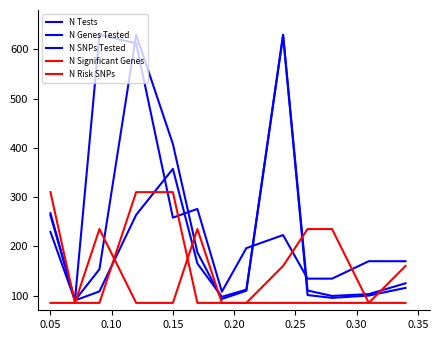

Is this an area chart (filled region under the line)?

No